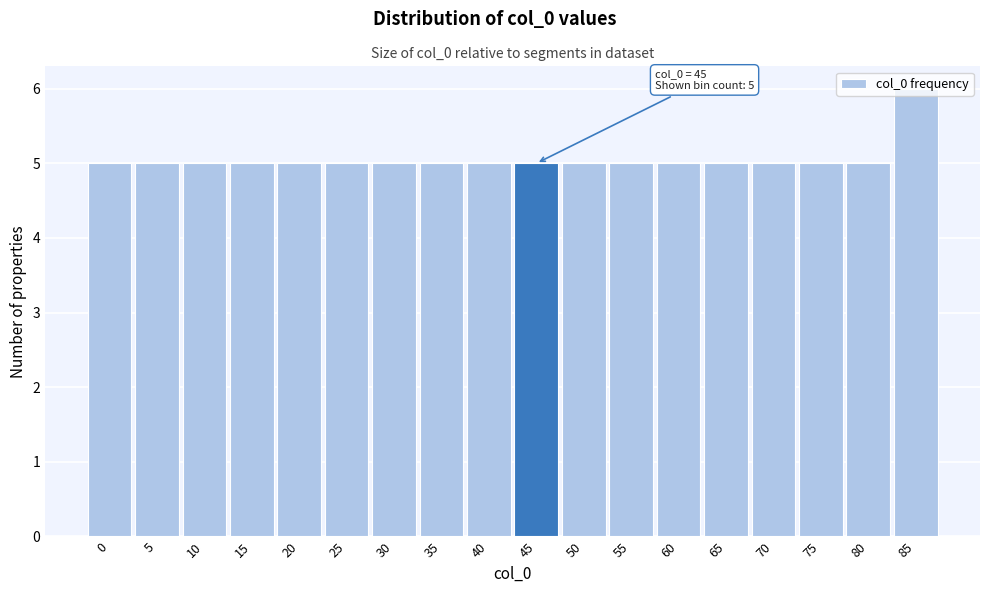

What is the change in value from 60 to 85?

+1